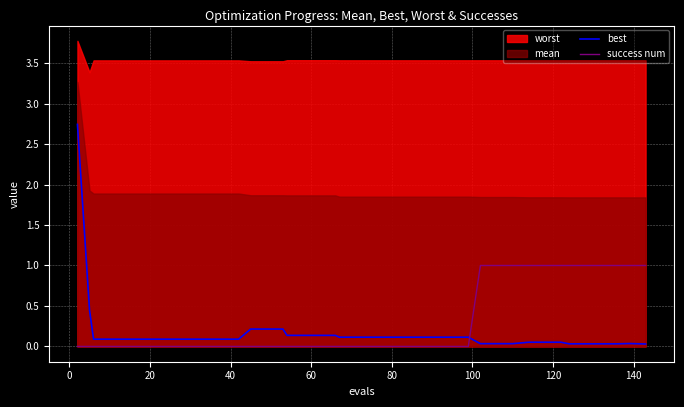

True or false: best and success num intersect in this chart.

True